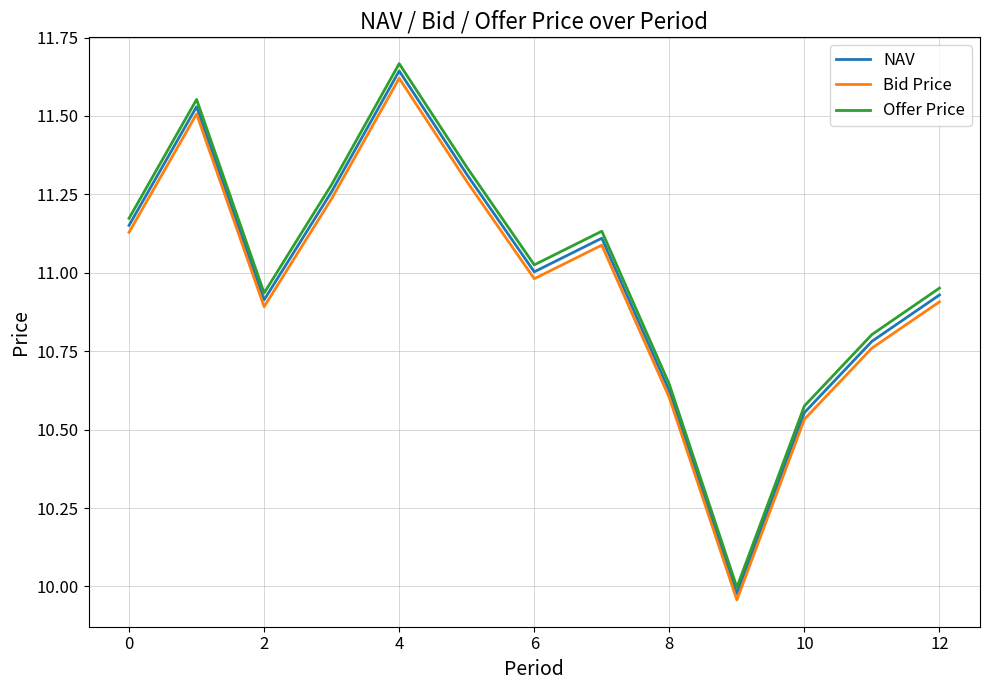

Which series has the widest spread of values?

Offer Price